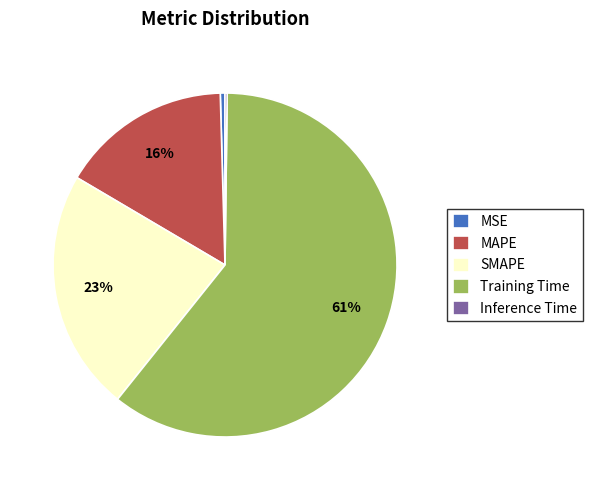

Between MSE and Training Time, which is larger?

Training Time